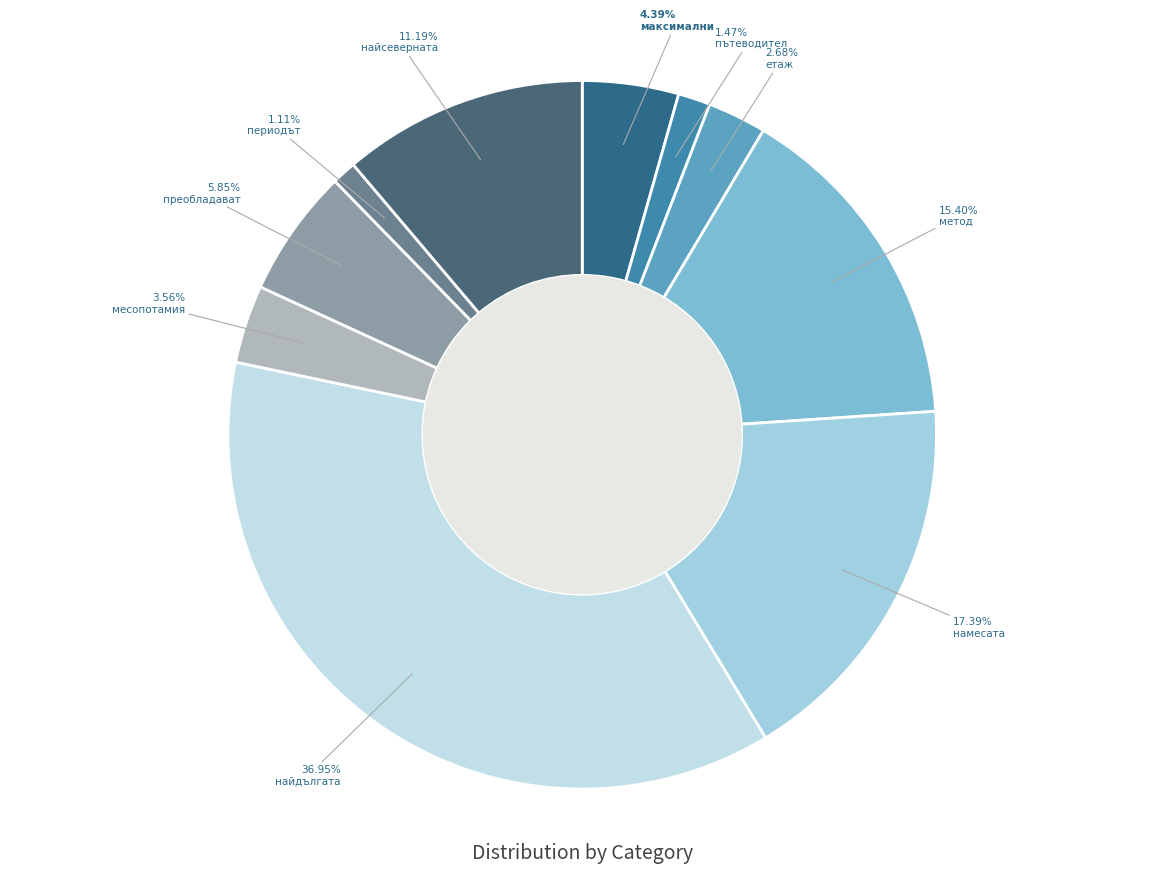

Does any single category account for the majority?

No